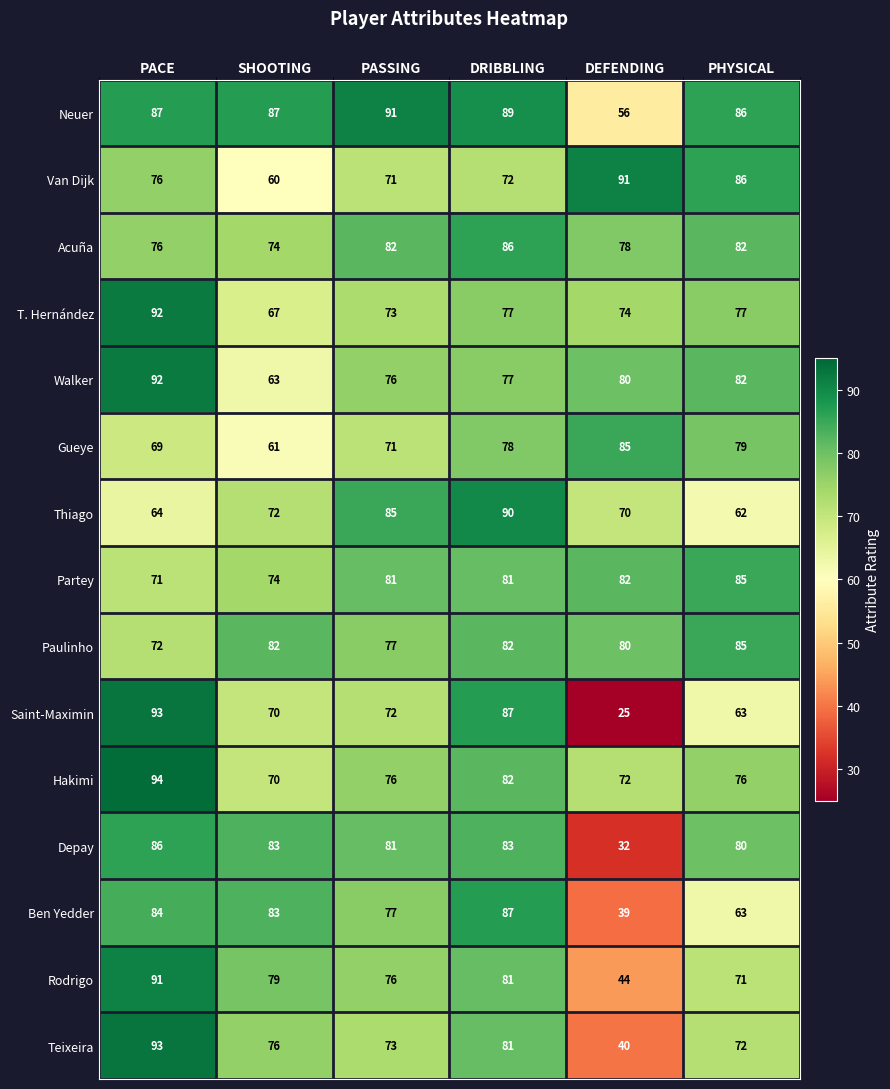

Between SHOOTING and DRIBBLING, which series saw the biggest shift?

Thiago